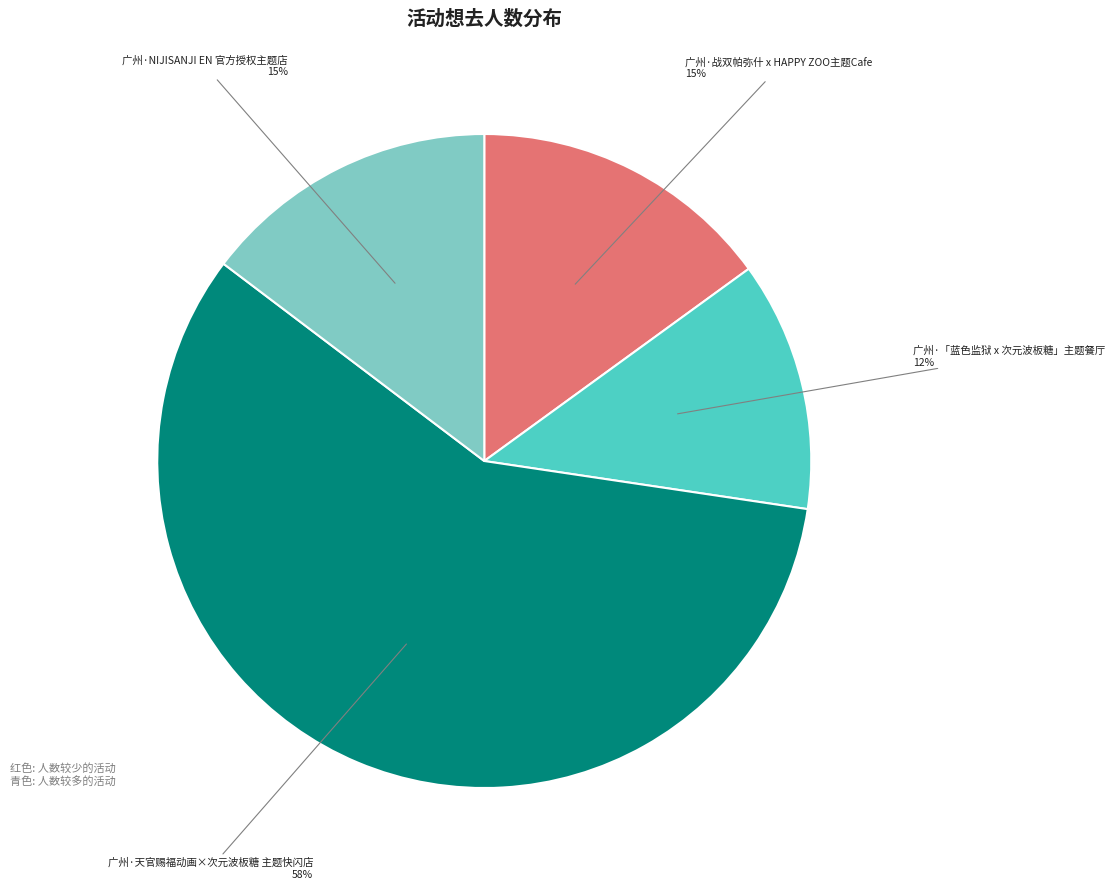

To the nearest percent, what is the difference between the largest and smallest slice percentages?

46%